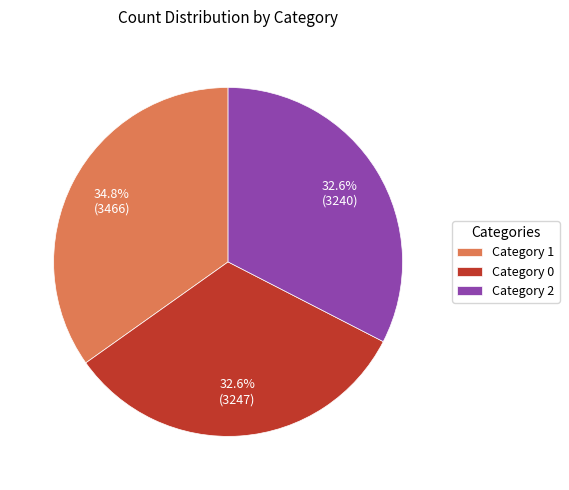

Approximately how many times larger is the value at Category 1 compared to Category 0?

1.1